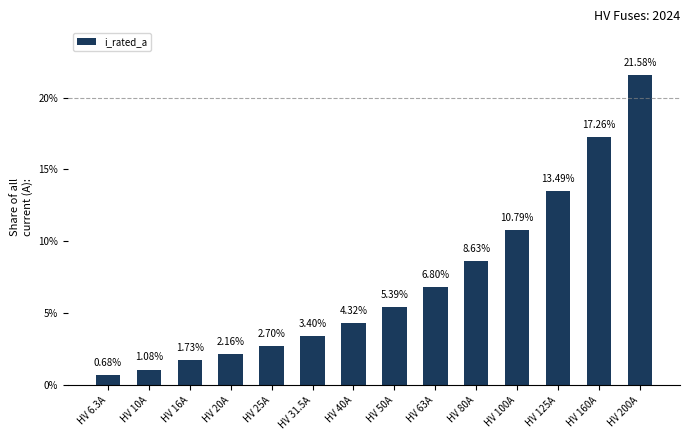

What is the difference between the values at HV 160A and HV 40A?

12.9